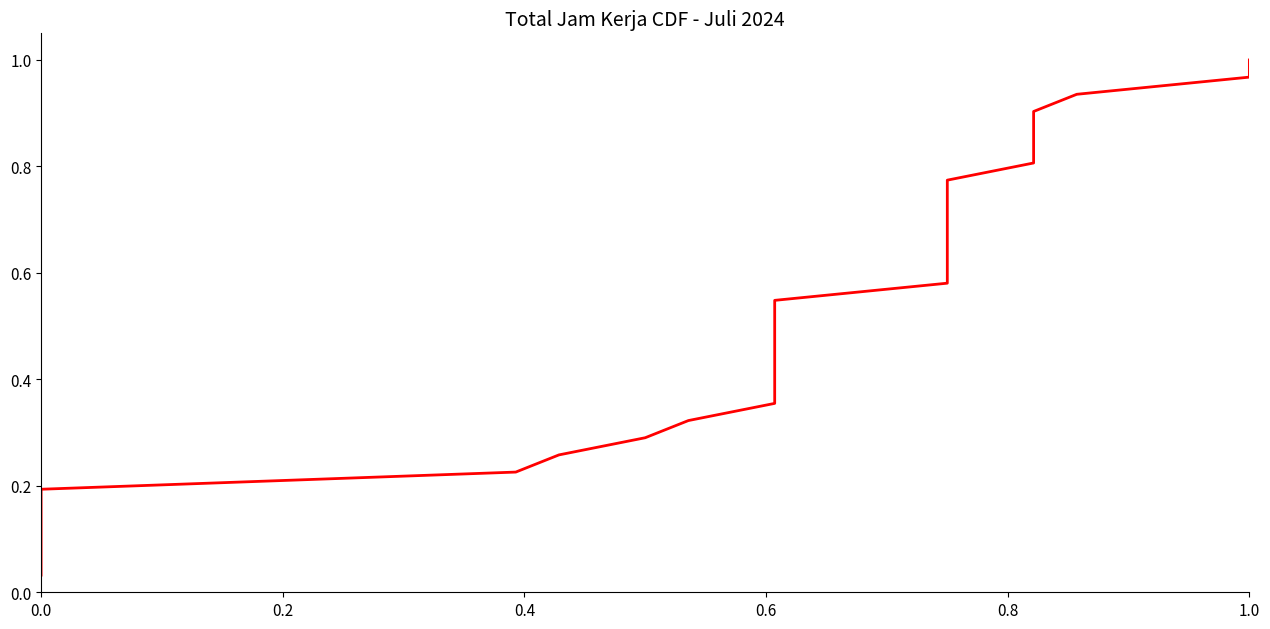

How many lines are shown in the chart?

1